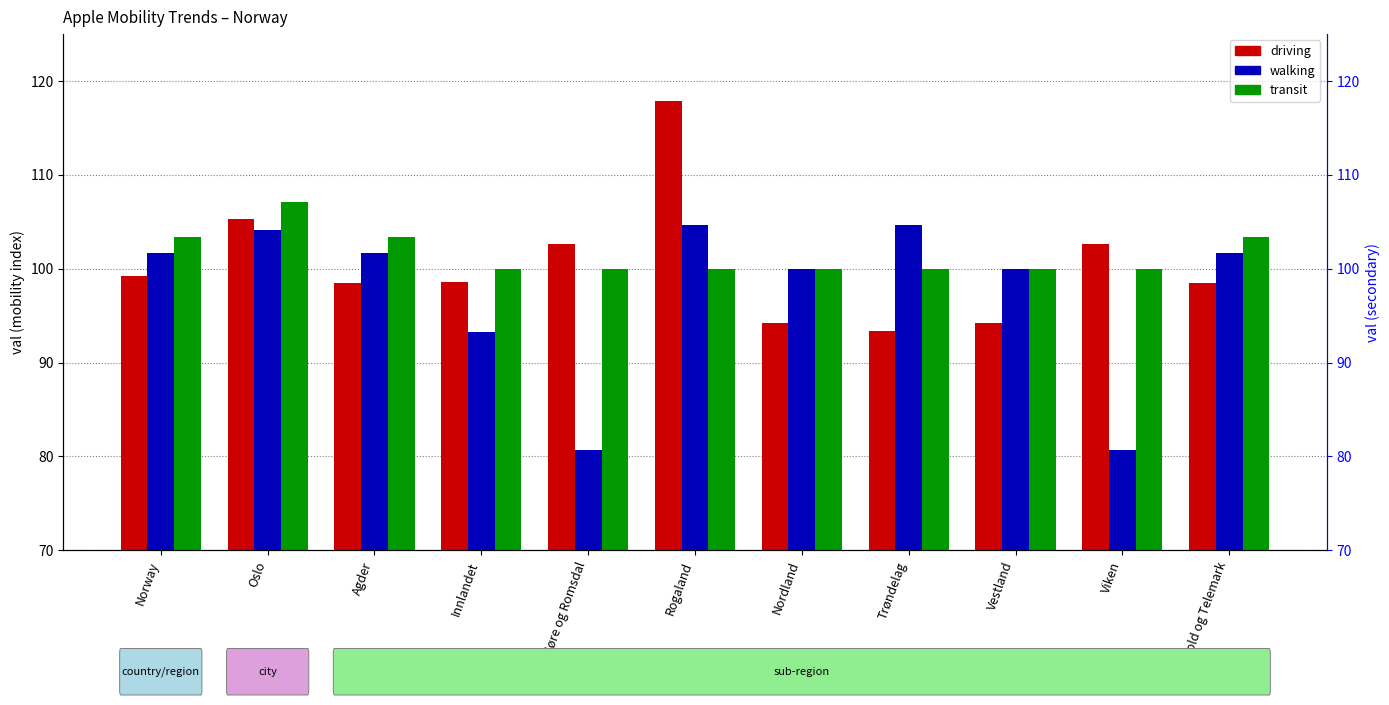

The value of walking at Norway is 168.7. True or false?

False